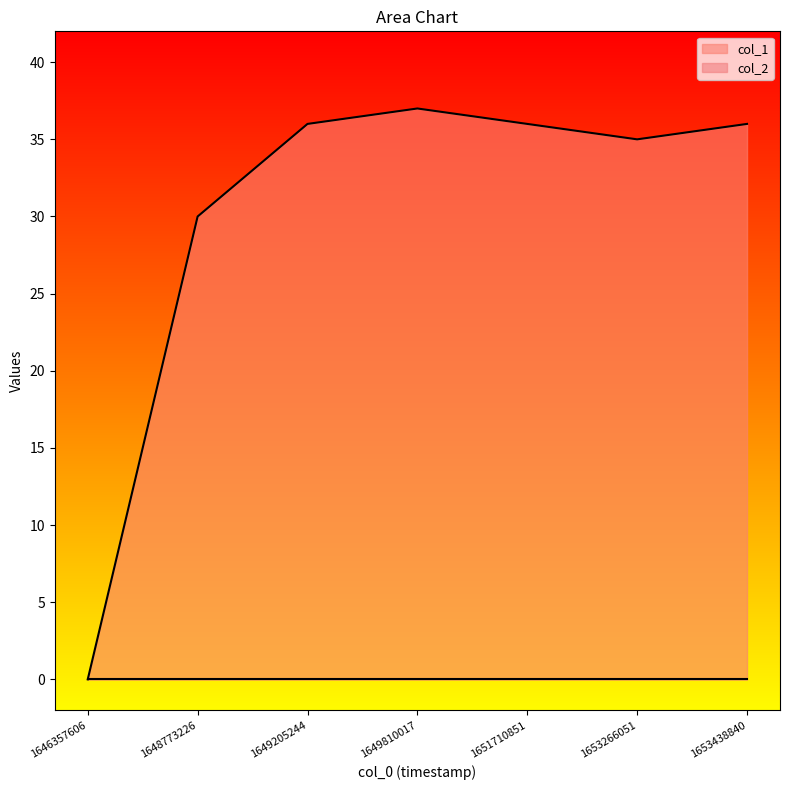

How many interior local peaks (higher than both neighbors) does the data have?

1